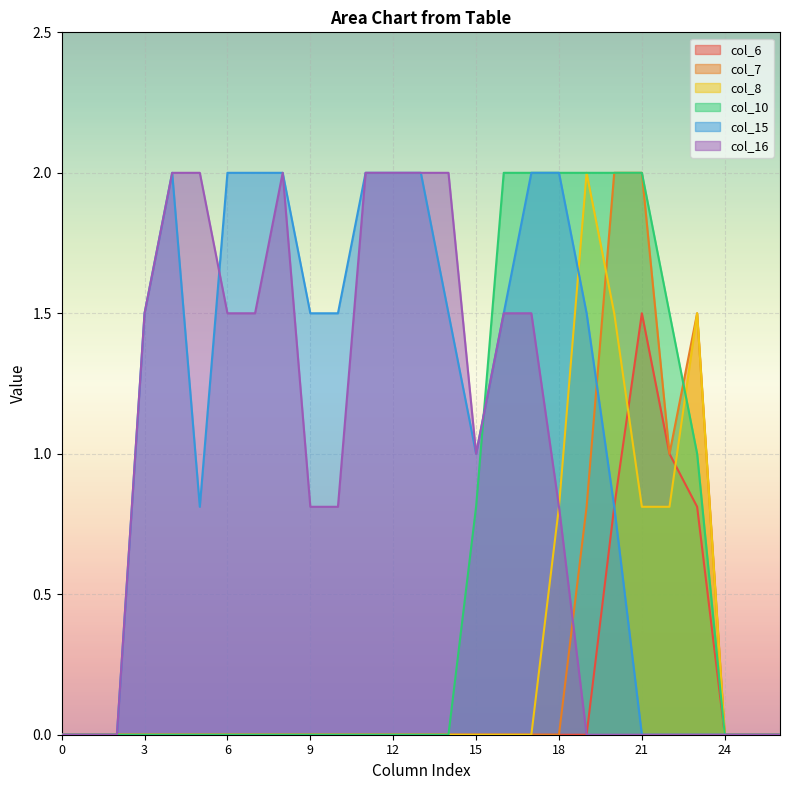

Does the chart display data point markers on the line(s)?

No